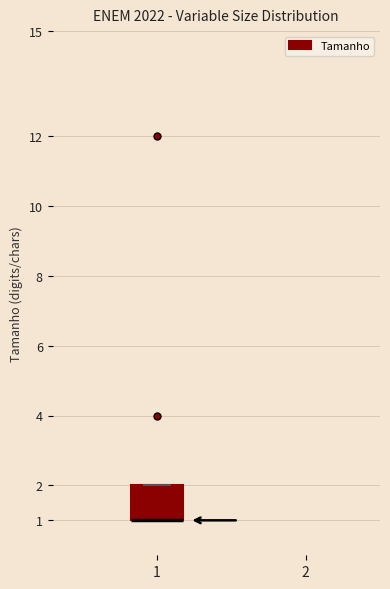

Read this box plot against the y-axis: the position of the median line, the range covered by the box, and the ends of both whiskers. The values are not printed on the chart, so give them approximately, as read against the axis.

median 1 (drawn on the box's lower edge), box 1 to 2, whiskers 1 to 2